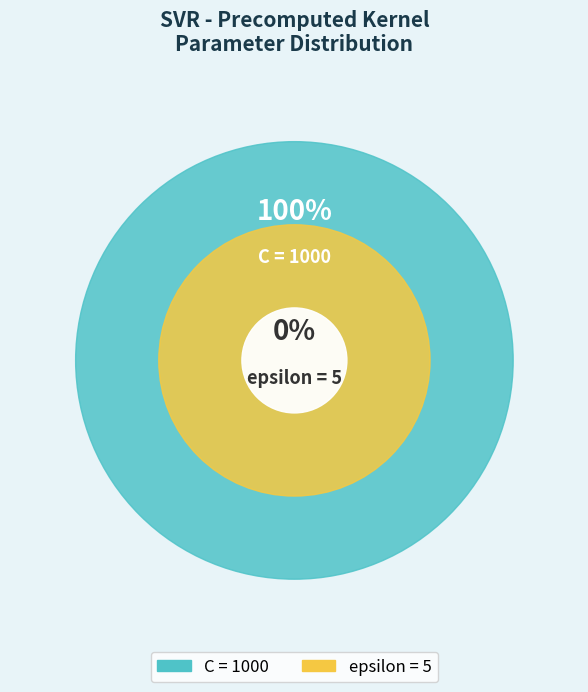

How many slices are in this pie chart?

2